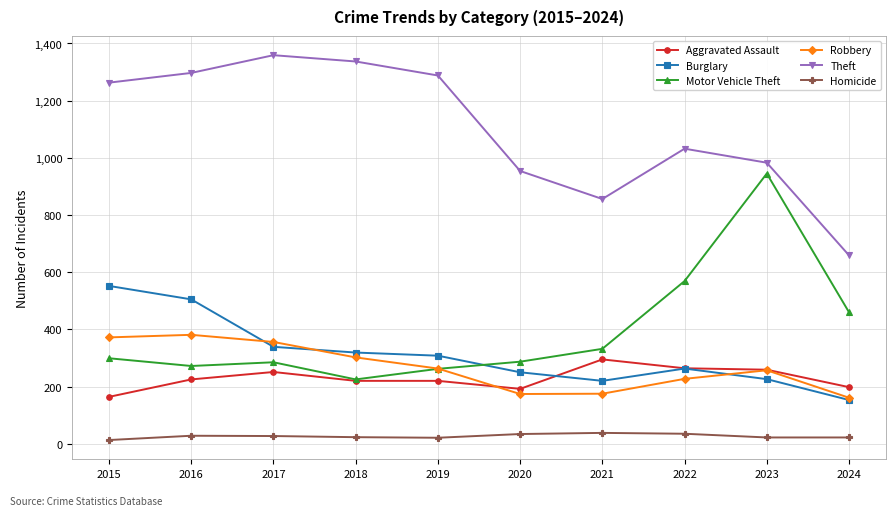

At which label does Aggravated Assault reach its minimum?

2015